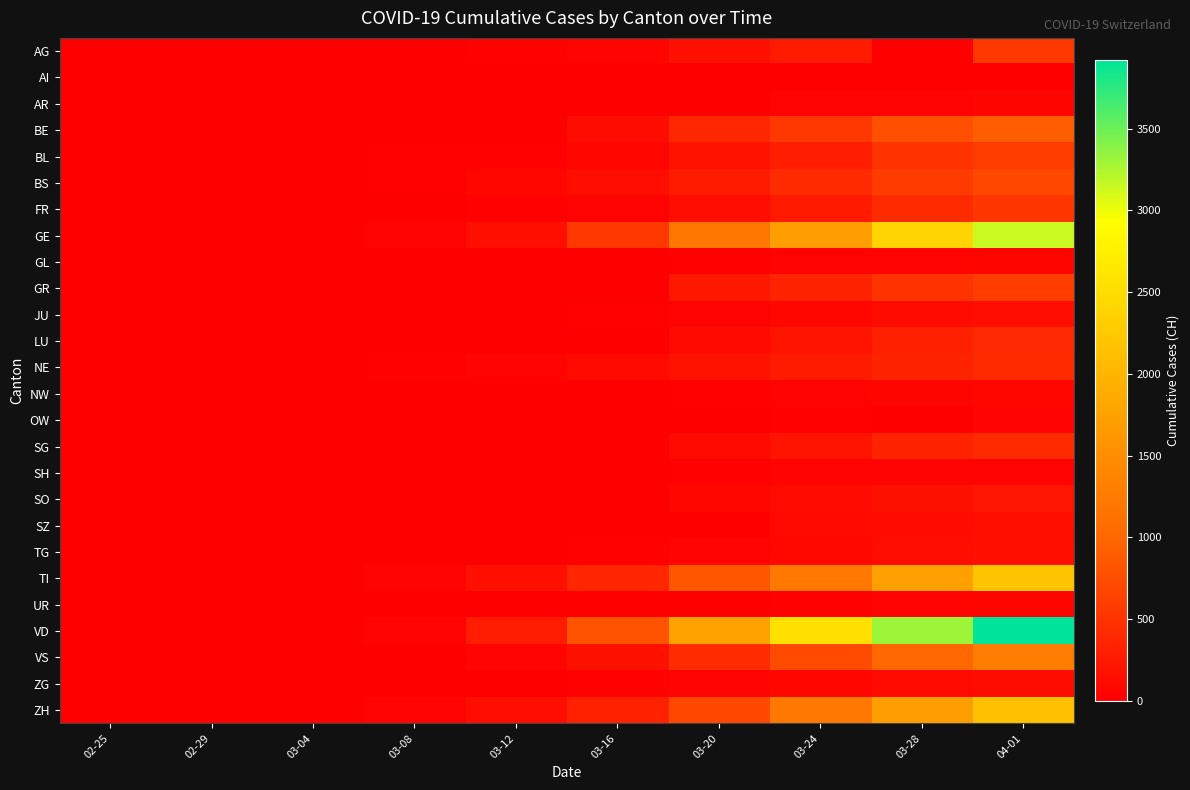

Reading left to right, extract all data points from this chart.

AG: 02-25=0	02-29=0	03-04=7	03-08=0	03-12=27	03-16=52	03-20=168	03-24=266	03-28=0	04-01=549
AI: 02-25=0	02-29=0	03-04=0	03-08=0	03-12=0	03-16=4	03-20=0	03-24=8	03-28=13	04-01=0
AR: 02-25=0	02-29=0	03-04=0	03-08=1	03-12=5	03-16=0	03-20=0	03-24=33	03-28=45	04-01=61
BE: 02-25=0	02-29=0	03-04=6	03-08=0	03-12=0	03-16=123	03-20=377	03-24=532	03-28=767	04-01=909
BL: 02-25=0	02-29=2	03-04=2	03-08=19	03-12=26	03-16=76	03-20=184	03-24=306	03-28=502	04-01=588
BS: 02-25=0	02-29=1	03-04=3	03-08=24	03-12=73	03-16=143	03-20=270	03-24=410	03-28=569	04-01=687
FR: 02-25=0	02-29=0	03-04=4	03-08=8	03-12=22	03-16=45	03-20=145	03-24=255	03-28=421	04-01=525
GE: 02-25=0	02-29=8	03-04=14	03-08=40	03-12=150	03-16=544	03-20=1194	03-24=1699	03-28=2393	04-01=3137
GL: 02-25=0	02-29=0	03-04=0	03-08=0	03-12=3	03-16=10	03-20=20	03-24=33	03-28=47	04-01=56
GR: 02-25=0	02-29=0	03-04=0	03-08=0	03-12=0	03-16=0	03-20=226	03-24=343	03-28=495	04-01=592
JU: 02-25=0	02-29=1	03-04=2	03-08=5	03-12=12	03-16=25	03-20=44	03-24=82	03-28=119	04-01=145
LU: 02-25=0	02-29=0	03-04=0	03-08=0	03-12=0	03-16=0	03-20=92	03-24=205	03-28=317	04-01=401
NE: 02-25=0	02-29=0	03-04=8	03-08=24	03-12=46	03-16=93	03-20=189	03-24=265	03-28=337	04-01=420
NW: 02-25=0	02-29=0	03-04=0	03-08=0	03-12=5	03-16=10	03-20=28	03-24=42	03-28=55	04-01=70
OW: 02-25=0	02-29=0	03-04=0	03-08=0	03-12=0	03-16=0	03-20=0	03-24=25	03-28=0	04-01=48
SG: 02-25=0	02-29=0	03-04=1	03-08=0	03-12=15	03-16=0	03-20=98	03-24=200	03-28=339	04-01=414
SH: 02-25=0	02-29=0	03-04=0	03-08=0	03-12=1	03-16=2	03-20=17	03-24=34	03-28=40	04-01=44
SO: 02-25=0	02-29=0	03-04=0	03-08=0	03-12=0	03-16=0	03-20=66	03-24=104	03-28=173	04-01=216
SZ: 02-25=0	02-29=0	03-04=3	03-08=0	03-12=0	03-16=0	03-20=0	03-24=97	03-28=122	04-01=146
TG: 02-25=0	02-29=0	03-04=0	03-08=0	03-12=0	03-16=17	03-20=50	03-24=88	03-28=135	04-01=167
TI: 02-25=0	02-29=2	03-04=13	03-08=49	03-12=163	03-16=368	03-20=849	03-24=1209	03-28=1727	04-01=2195
UR: 02-25=0	02-29=0	03-04=0	03-08=0	03-12=2	03-16=0	03-20=7	03-24=25	03-28=48	04-01=59
VD: 02-25=0	02-29=0	03-04=0	03-08=40	03-12=277	03-16=797	03-20=1755	03-24=2547	03-28=3309	04-01=3917
VS: 02-25=0	02-29=1	03-04=4	03-08=12	03-12=53	03-16=172	03-20=436	03-24=728	03-28=1017	04-01=1282
ZG: 02-25=0	02-29=0	03-04=1	03-08=3	03-12=11	03-16=20	03-20=48	03-24=72	03-28=101	04-01=125
ZH: 02-25=0	02-29=6	03-04=15	03-08=40	03-12=140	03-16=326	03-20=711	03-24=1223	03-28=1703	04-01=2141